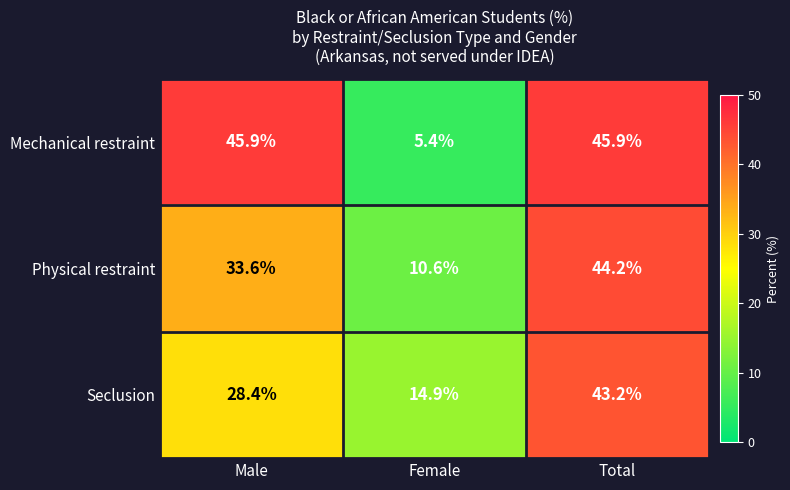

The Mechanical restraint series shows 76.4 at Total. True or false?

False